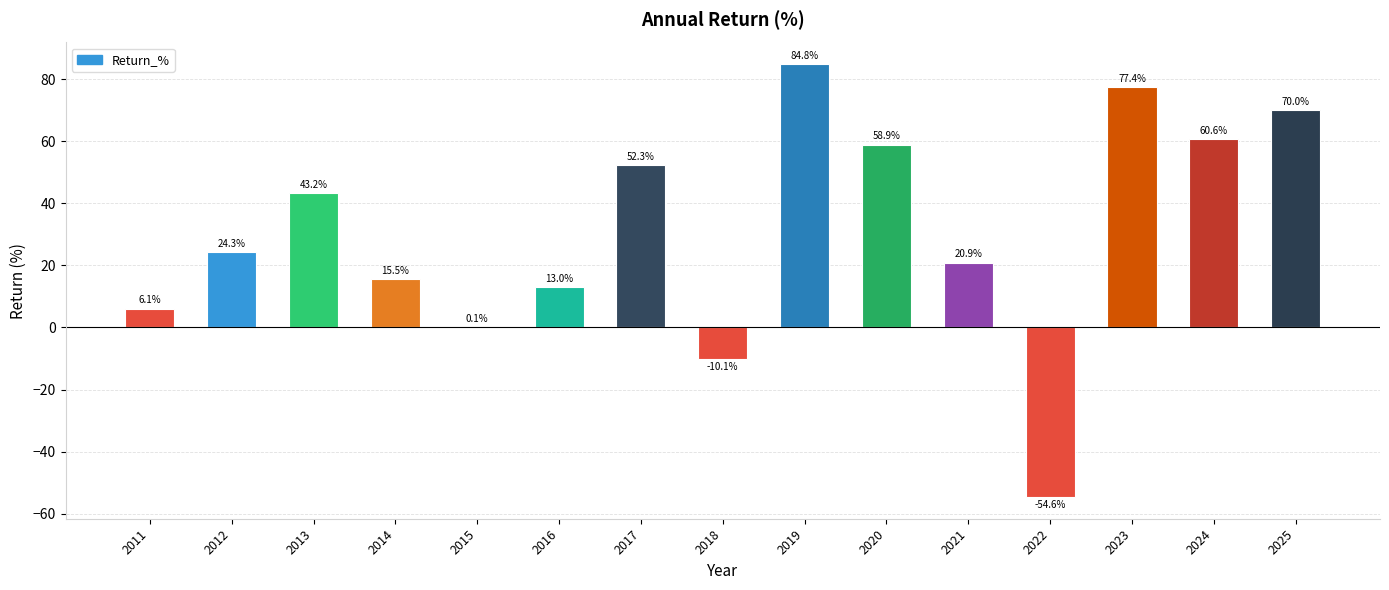

What is the sum of all values?

462.4